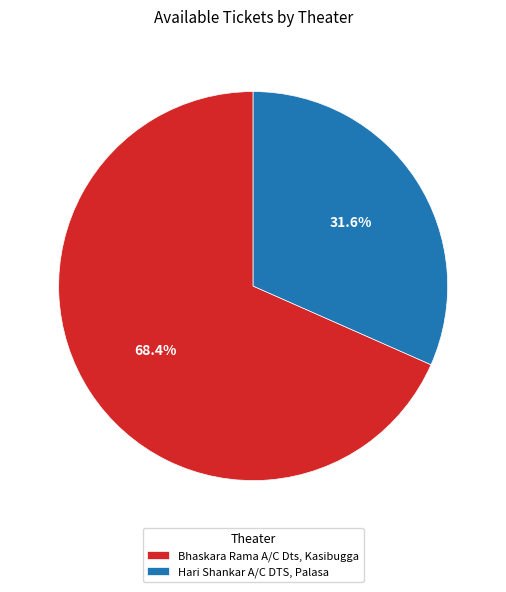

Count the number of slices in the pie.

2